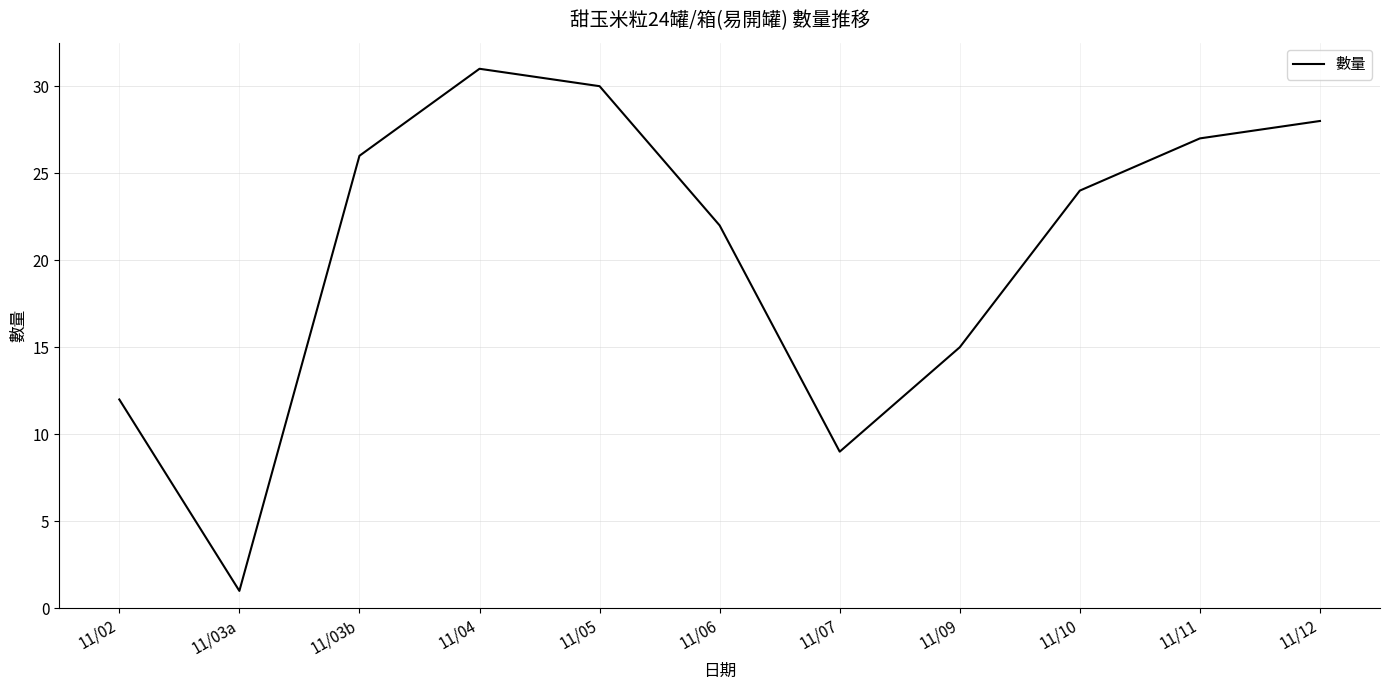

At which category does the chart reach its peak across all series?

11/04